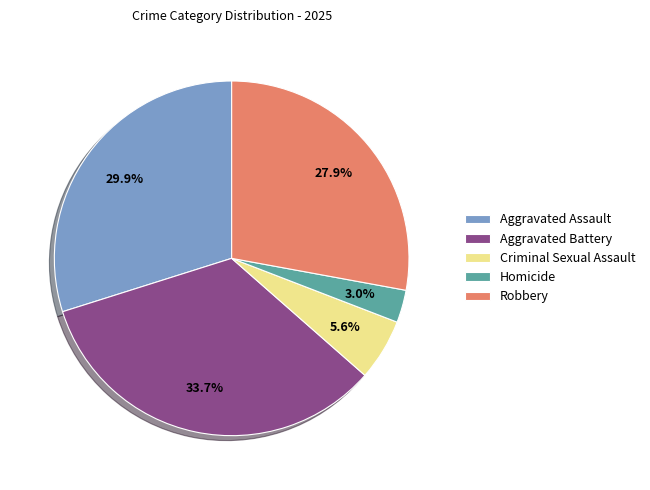

Rank the categories by value from highest to lowest.

Aggravated Battery, Aggravated Assault, Robbery, Criminal Sexual Assault, Homicide